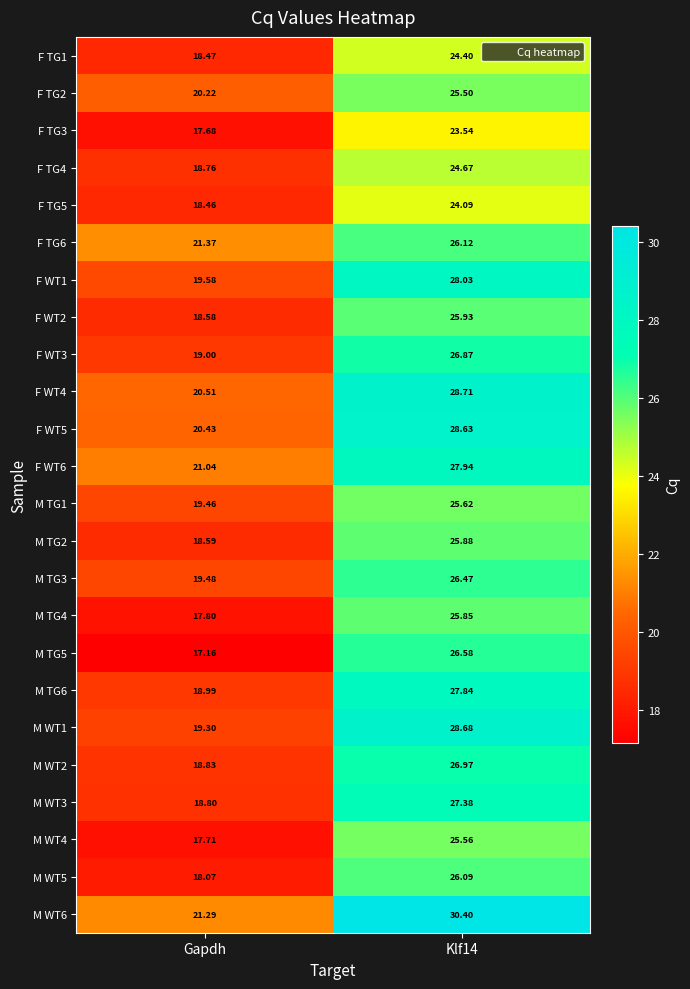

Which category has the lowest value in the M TG1 series?

Gapdh